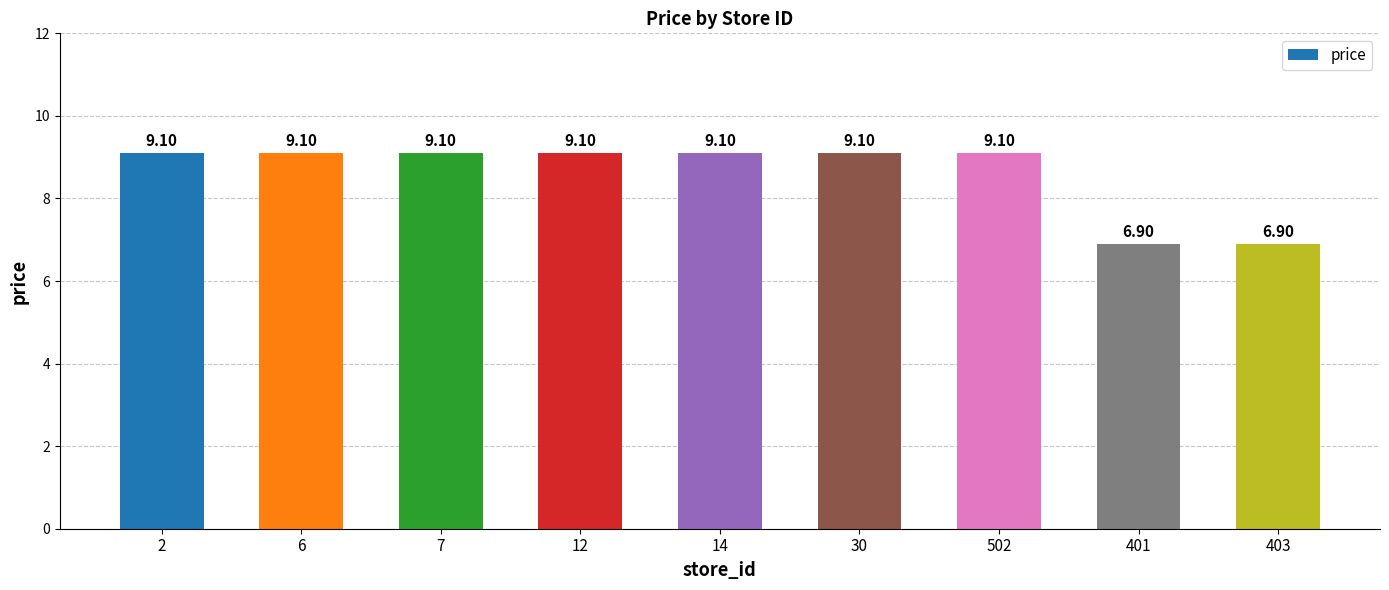

What value does the data have at 14?

9.1